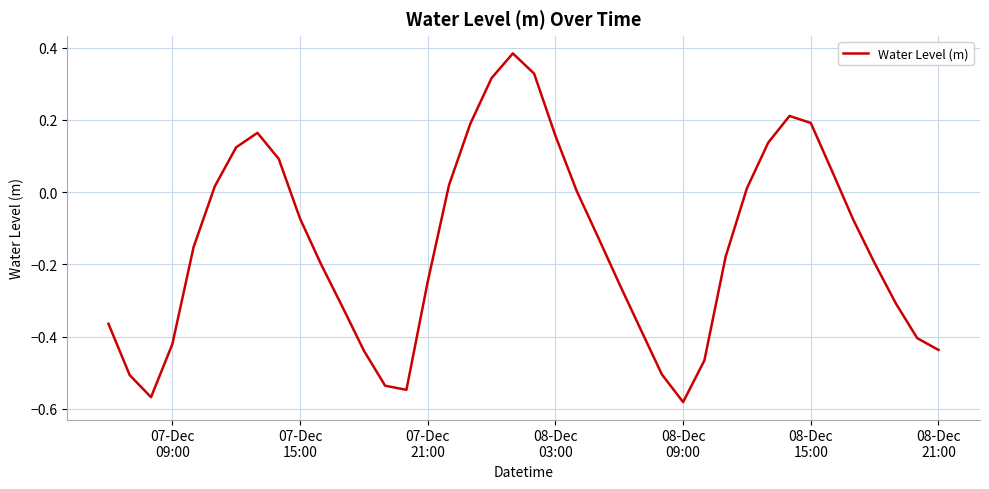

What is the difference between the maximum and minimum values?

1.0